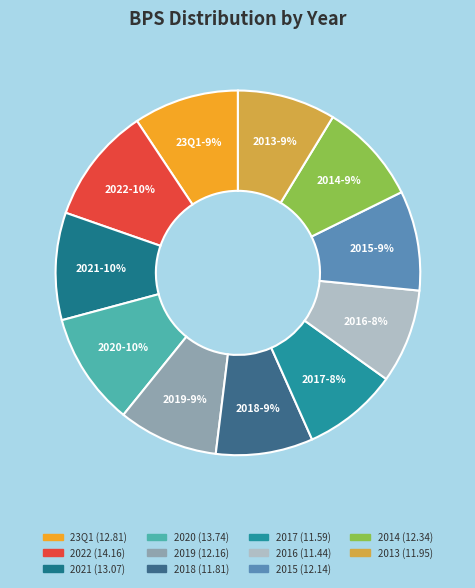

To the nearest percent, what is the combined percentage of 2021 and 23Q1?

19%